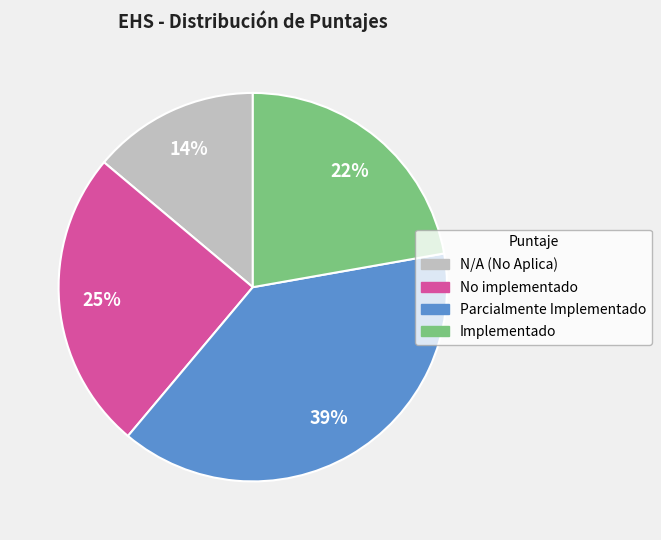

Do Implementado and Parcialmente Implementado together represent more than half of the pie?

Yes